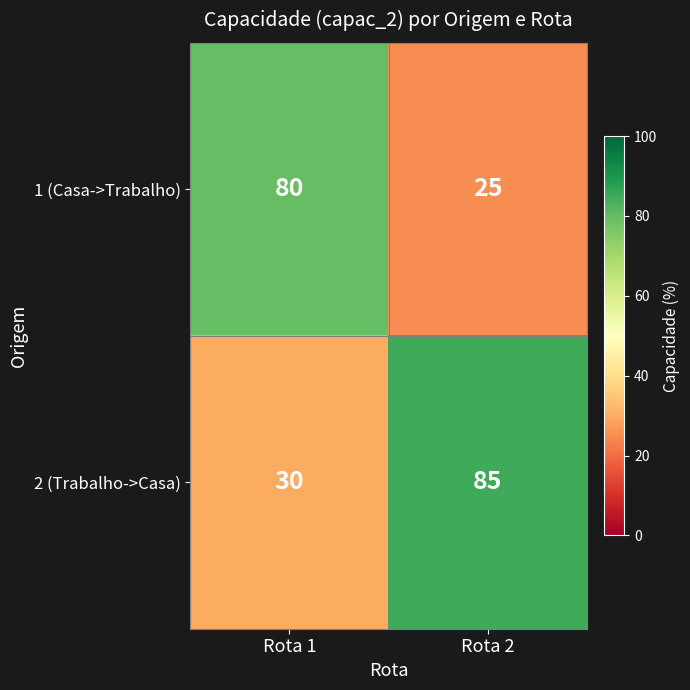

What is the sum of all 2 (Trabalho->Casa) values?

115